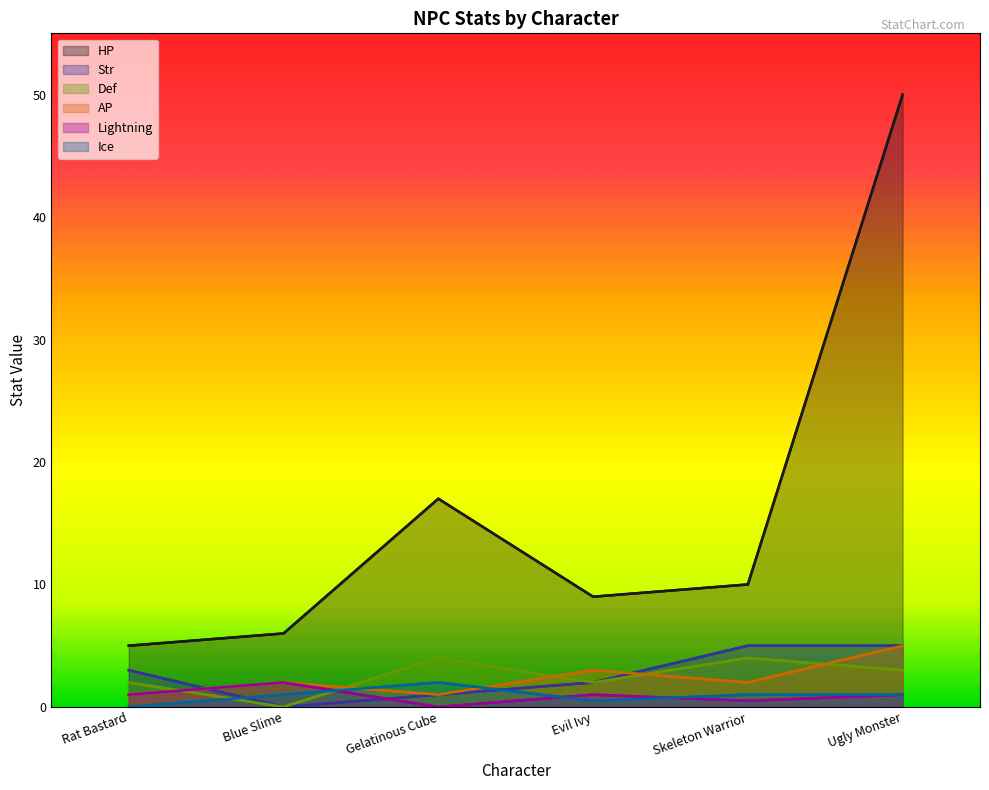

True or false: Def has more than 2 interior local peaks.

False